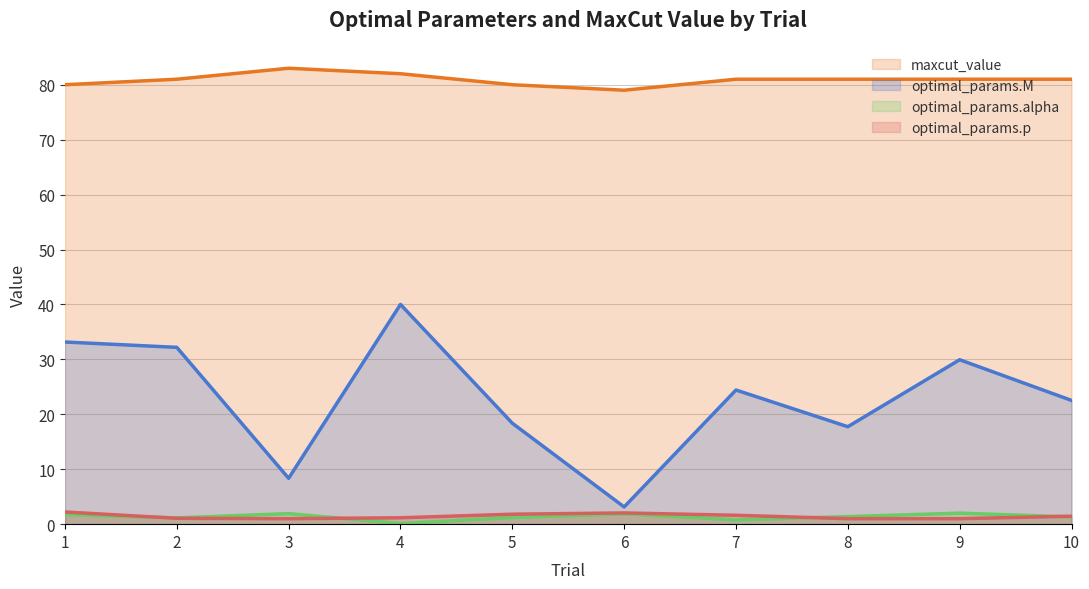

Where does the maxcut_value series first go above 81?

3